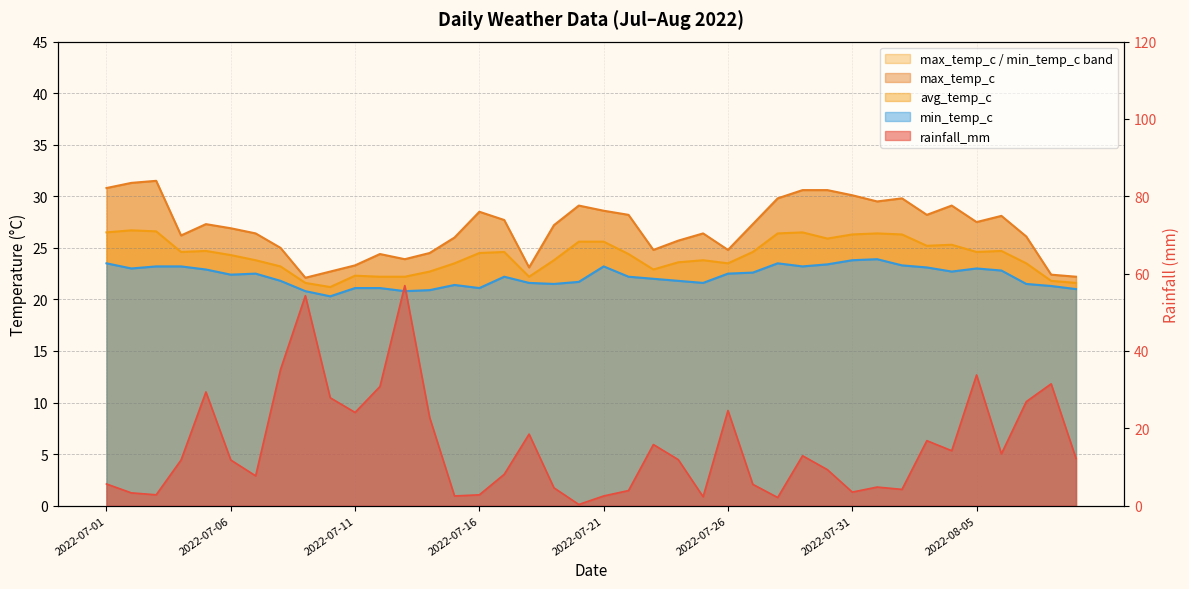

What is the minimum value for rainfall_mm?

0.3